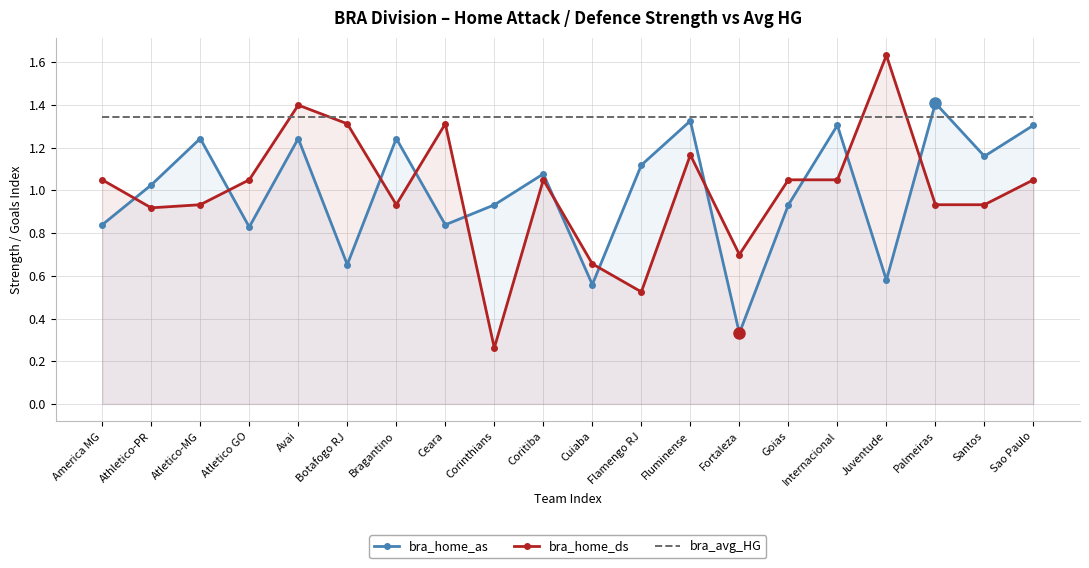

What position from the right is Internacional?

5